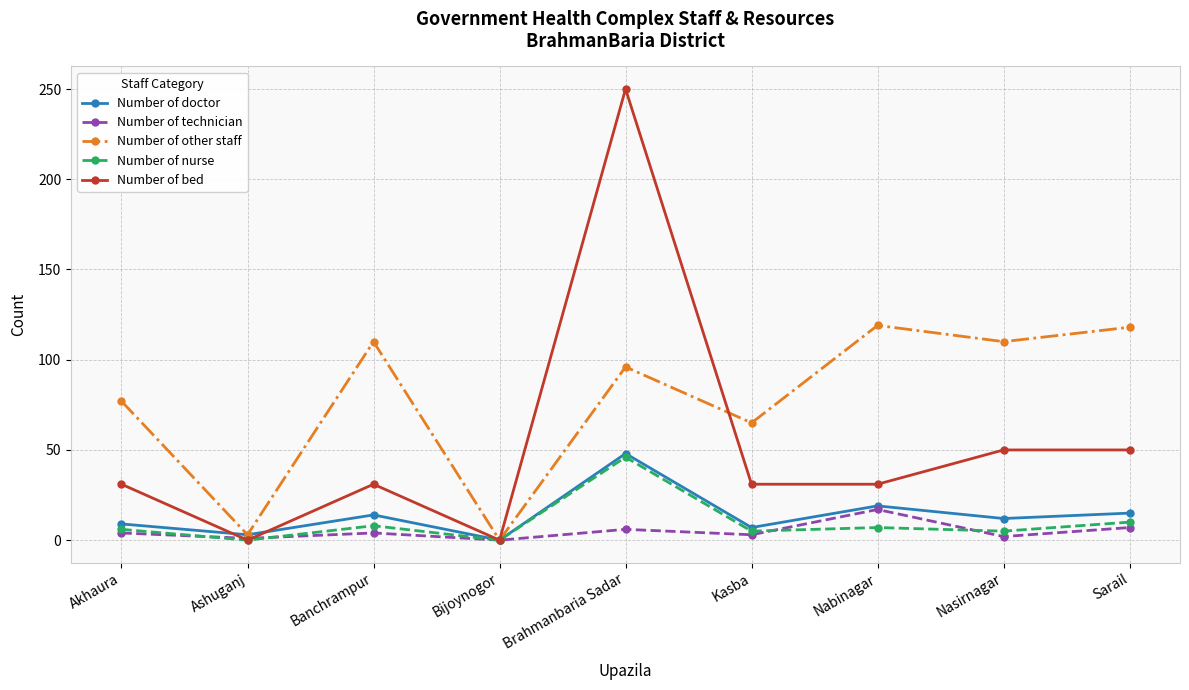

Where is the first local minimum for Number of other staff?

Ashuganj